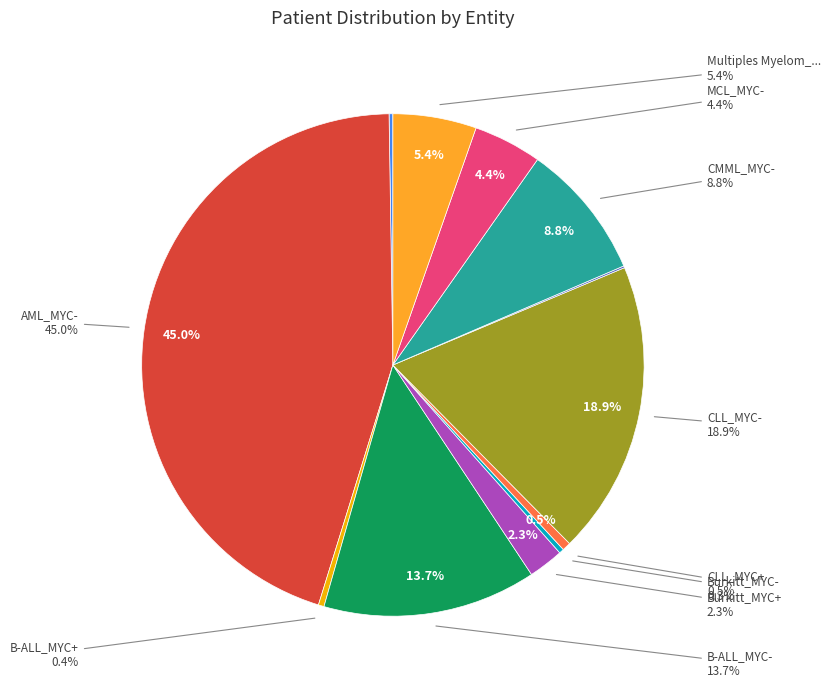

True or false: AML_MYC+ accounts for 0% of the total.

True